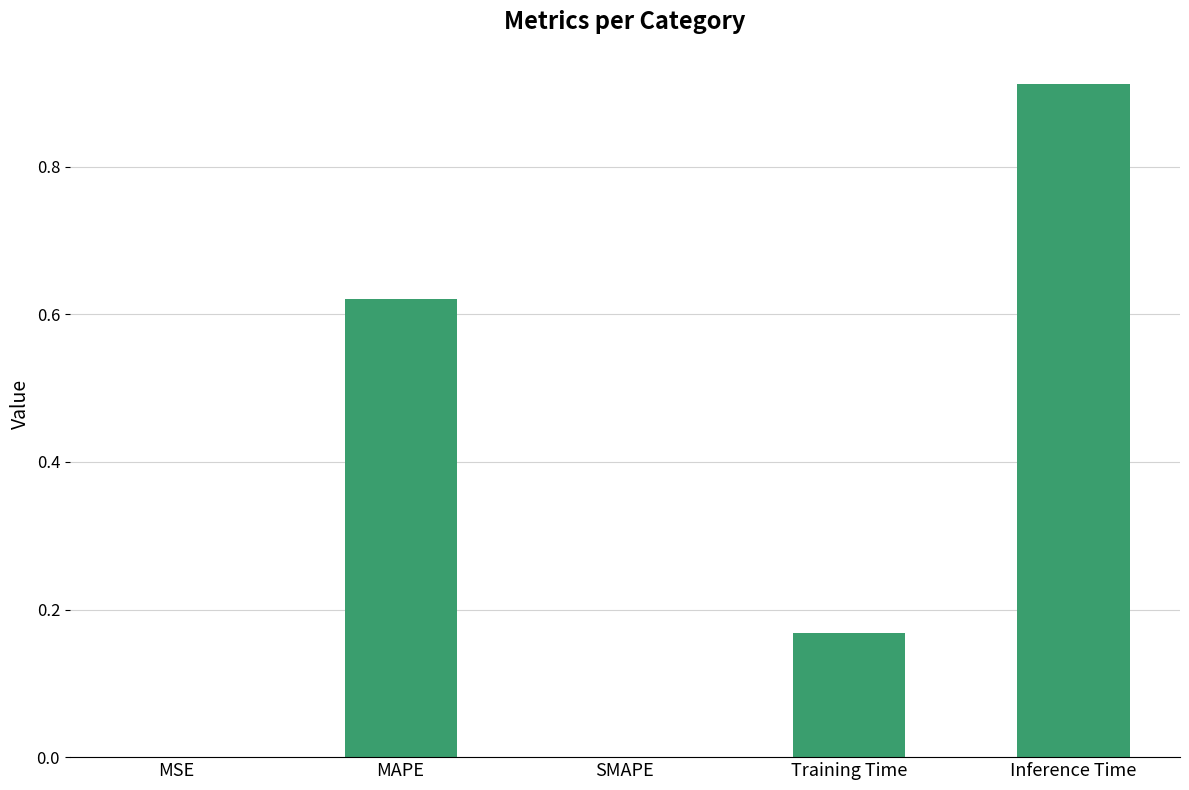

What is the sum of all values?

1.7